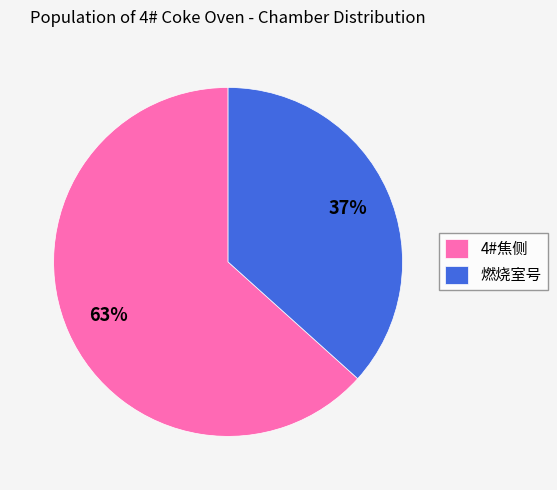

Which has a higher value, 4#焦侧 or 燃烧室号?

4#焦侧